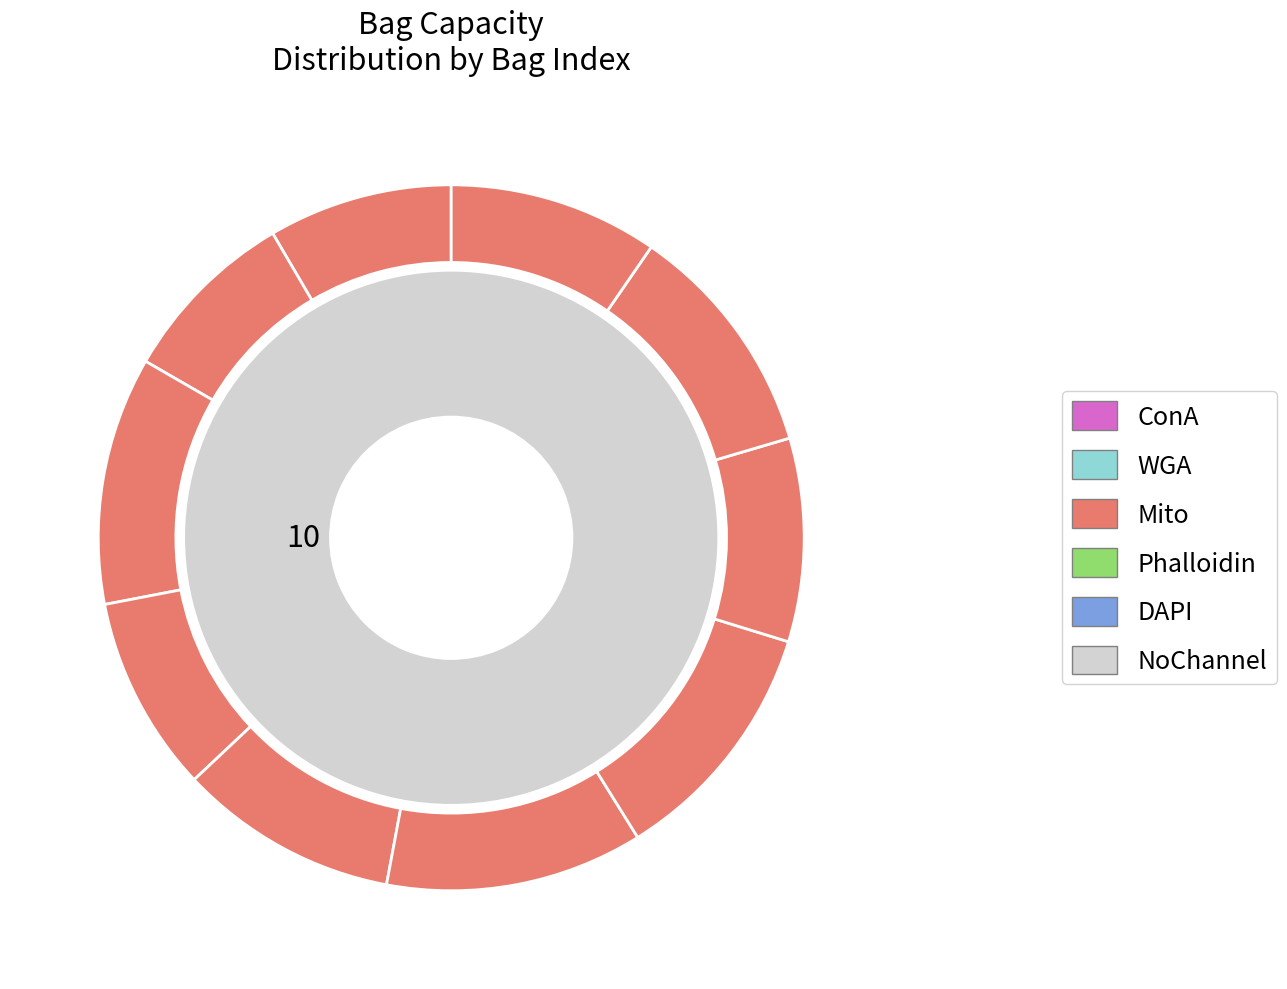

The Bag 3 slice represents 17% of the pie. True or false?

False